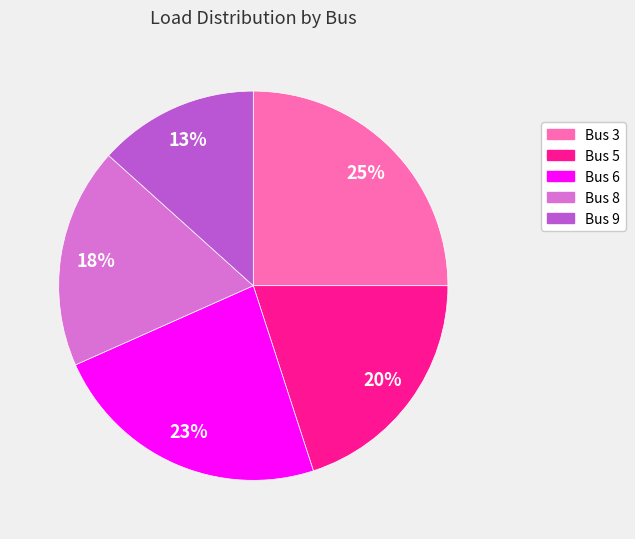

To the nearest percent, what is the difference between the Bus 9 and Bus 5 slice percentages?

7%